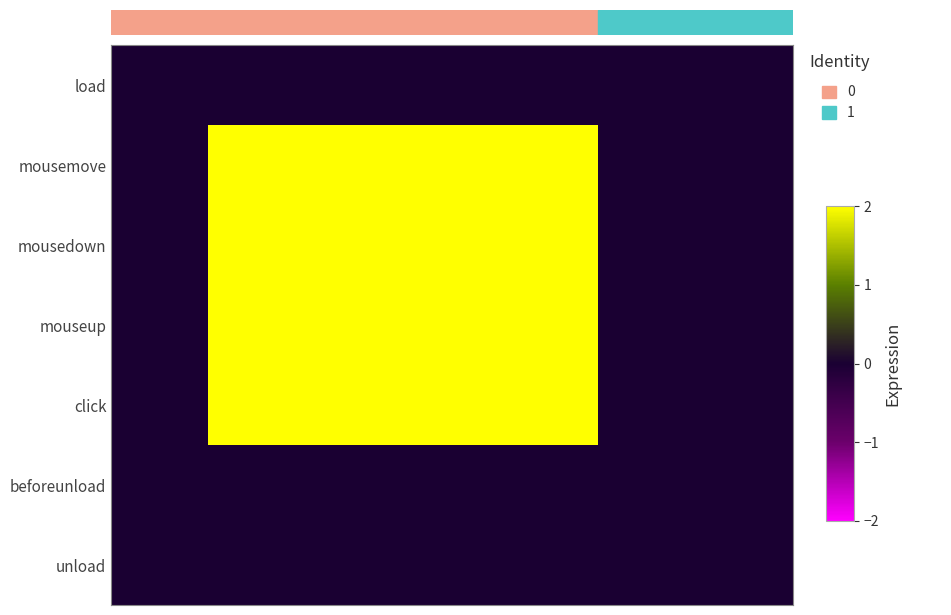

Reading left to right, extract all data points from this chart.

load: 0	0	0	0	0	0	0
mousemove: 0	2	2	2	2	0	0
mousedown: 0	2	2	2	2	0	0
mouseup: 0	2	2	2	2	0	0
click: 0	2	2	2	2	0	0
beforeunload: 0	0	0	0	0	0	0
unload: 0	0	0	0	0	0	0